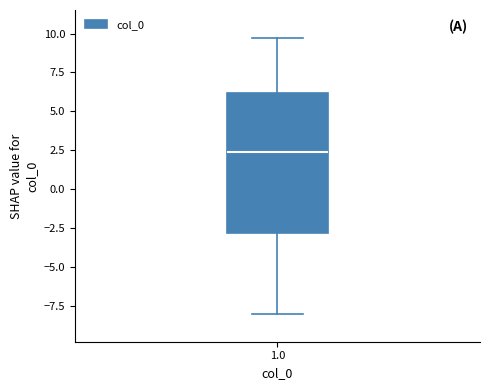

Read this box plot against the y-axis: the position of the median line, the range covered by the box, and the ends of both whiskers. The values are not printed on the chart, so give them approximately, as read against the axis.

median 2.5, box -3.0 to 6.0, whiskers -8.0 to 9.5